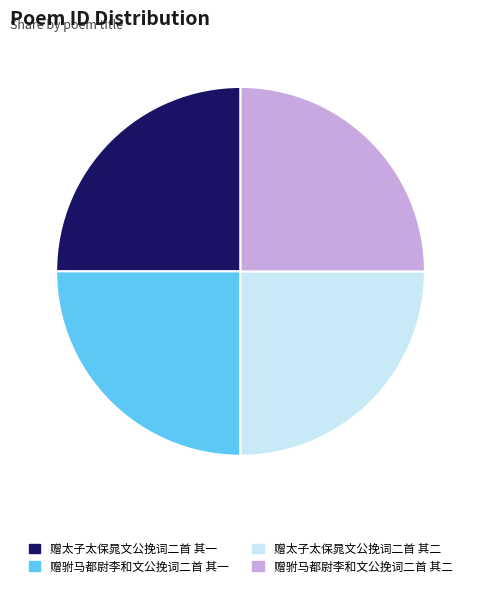

Is there a majority slice in this chart?

No